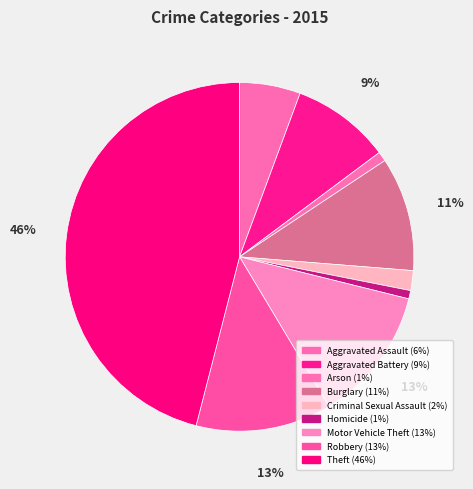

To the nearest percent, what is the difference between the Criminal Sexual Assault and Robbery slice percentages?

11%